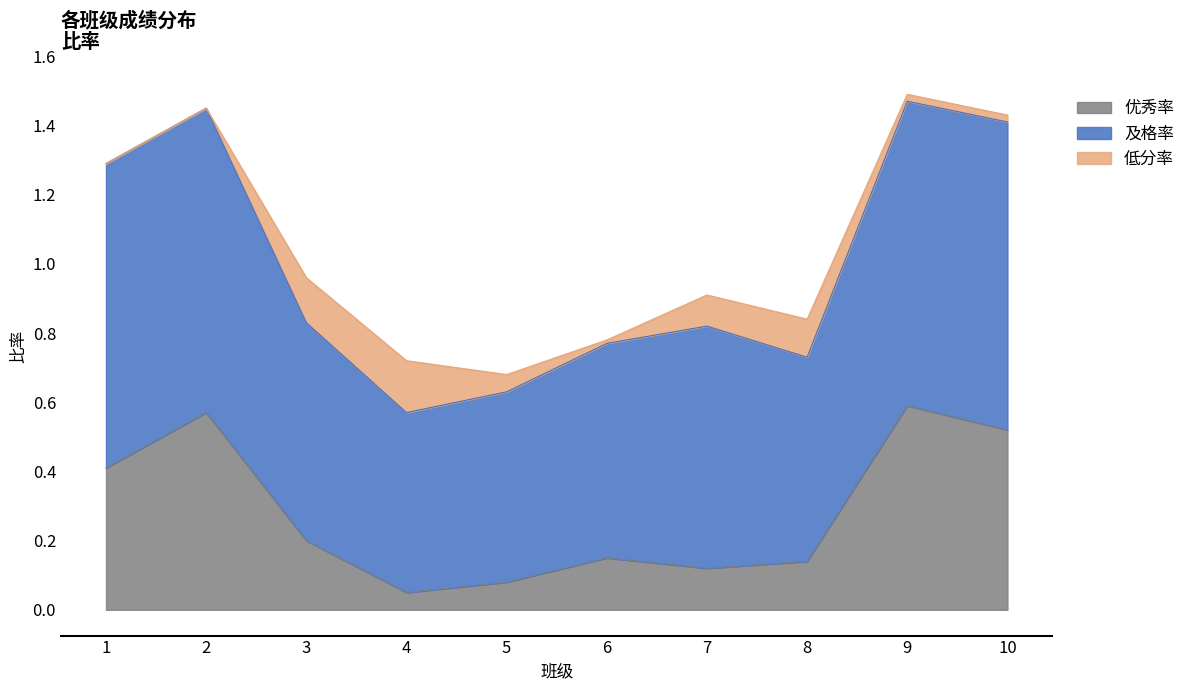

What is the maximum value shown in the chart?

1.5